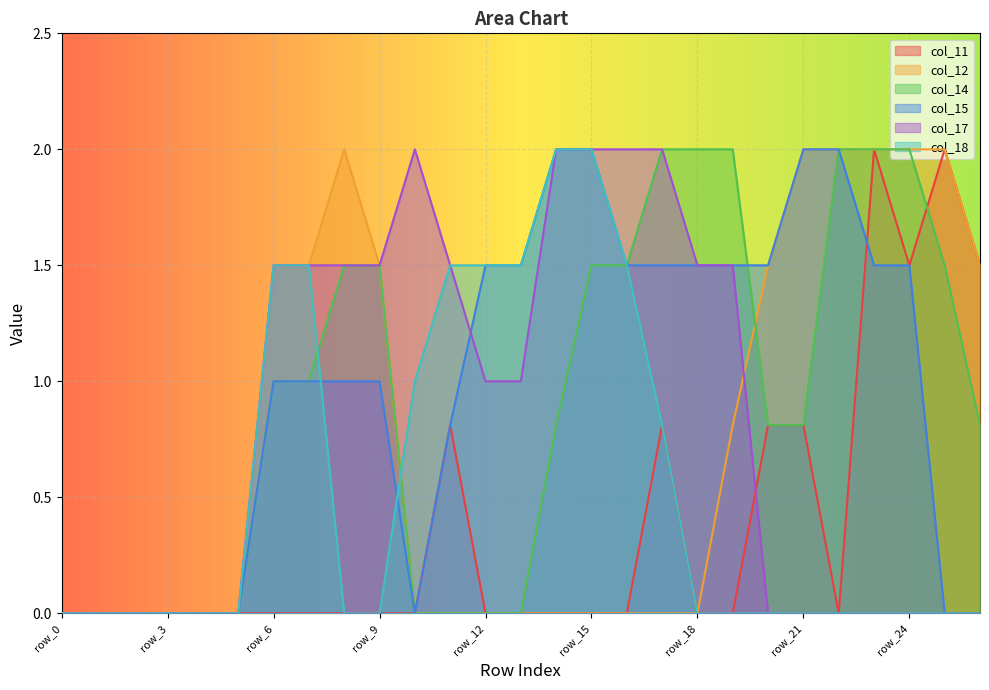

In col_11, how many points are higher than both neighbors (excluding endpoints)?

4